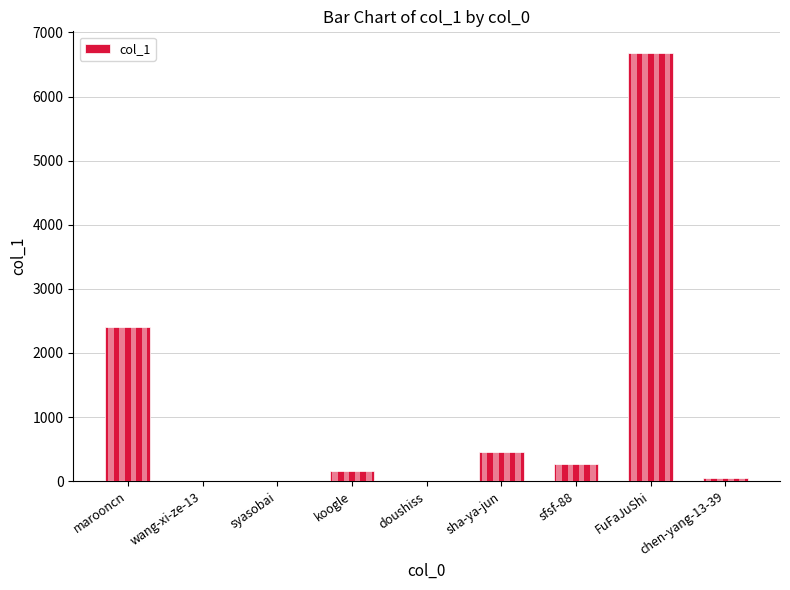

What is the minimum value shown in the chart?

1